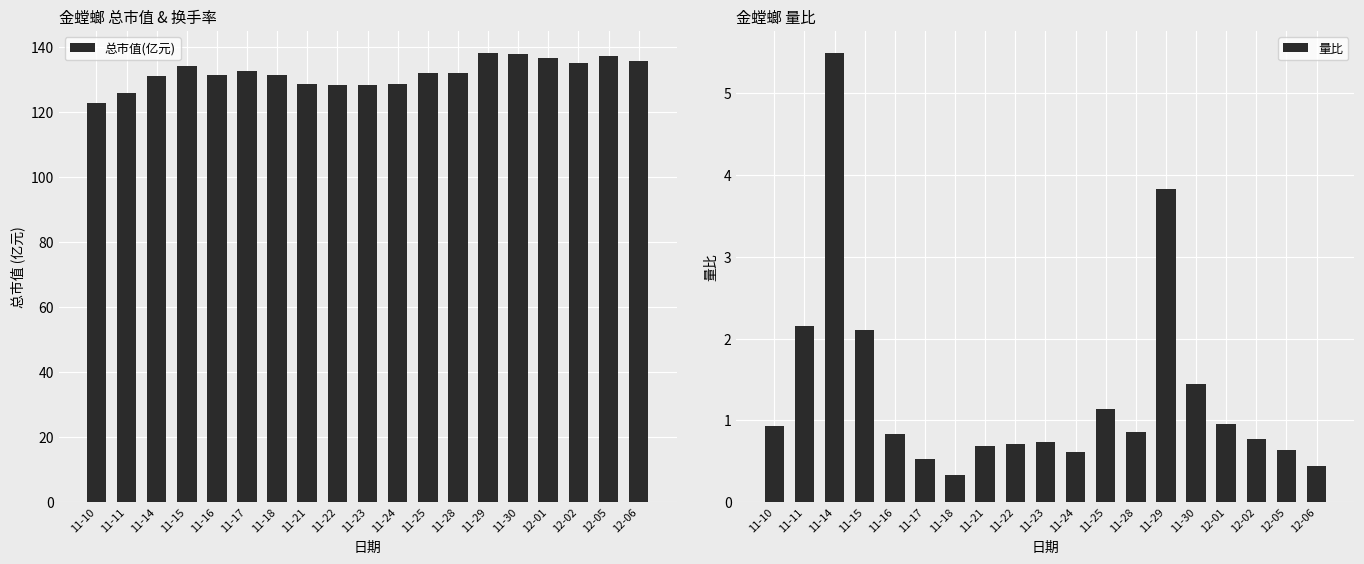

What is the spread (max minus min) of values at 11-25?

130.8